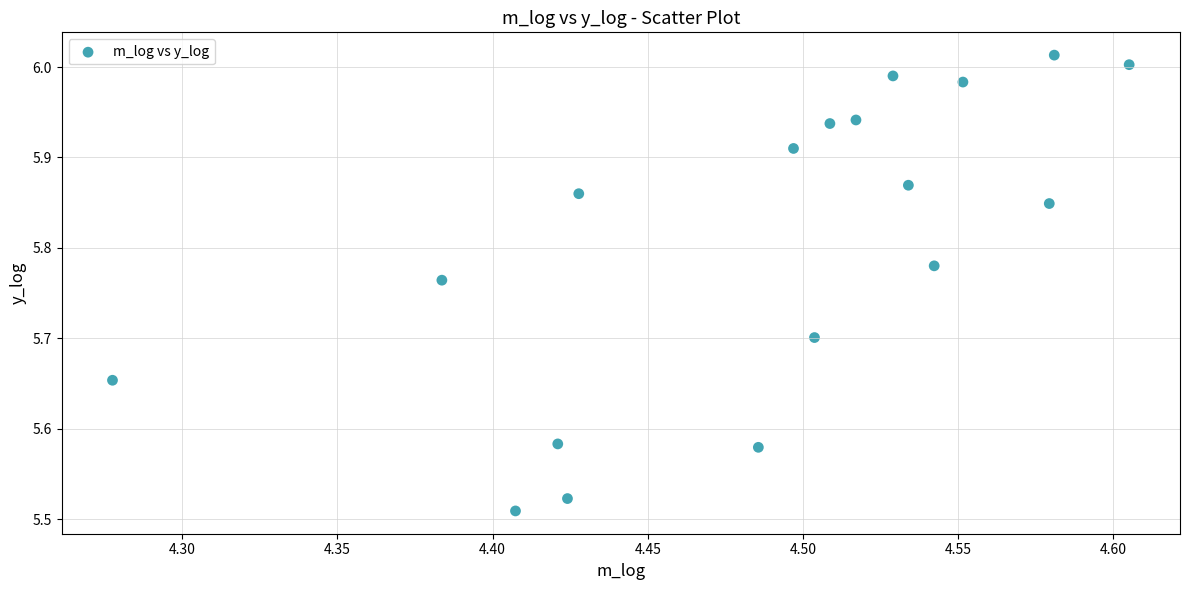

What is the range of Y values (max minus min)?

0.5